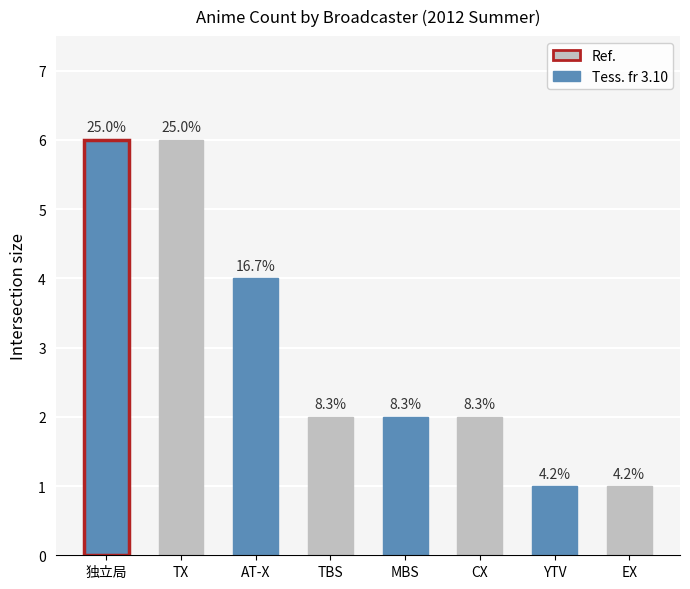

What is the maximum value shown in the chart?

6